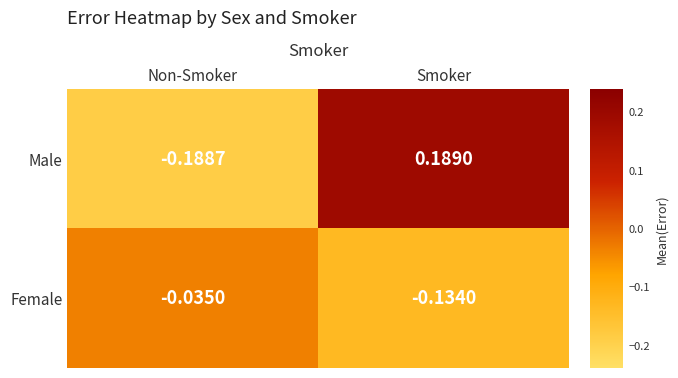

Which series has the largest range (max minus min)?

Male